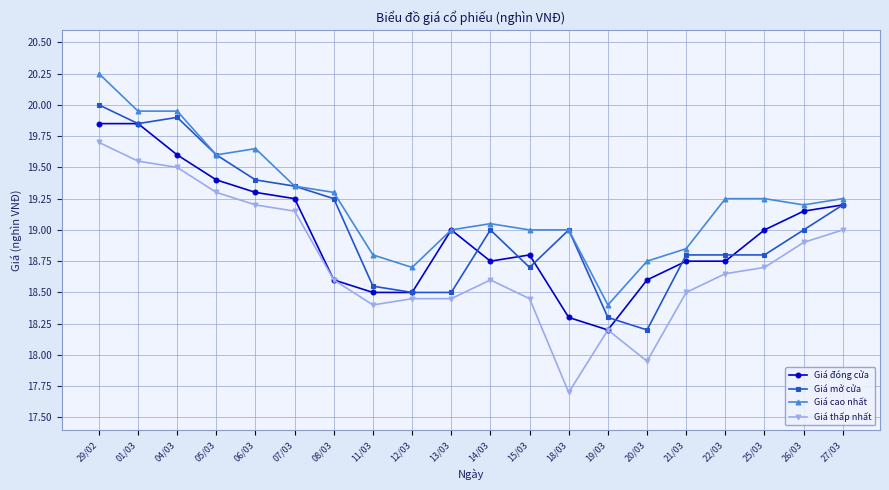

How many lines are shown in the chart?

4